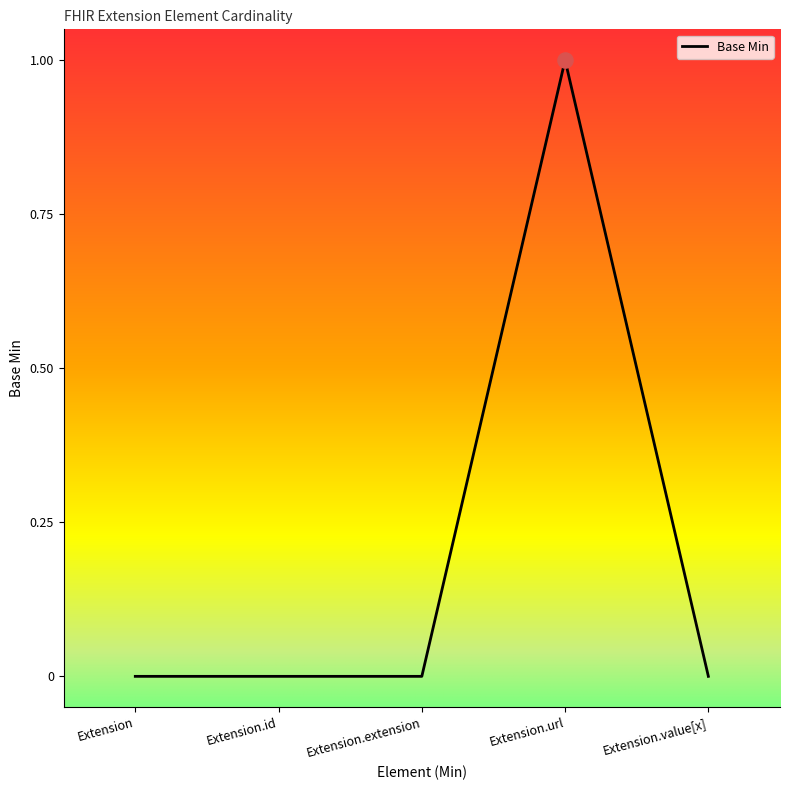

What is the change in value from Extension.extension to Extension.url?

+1